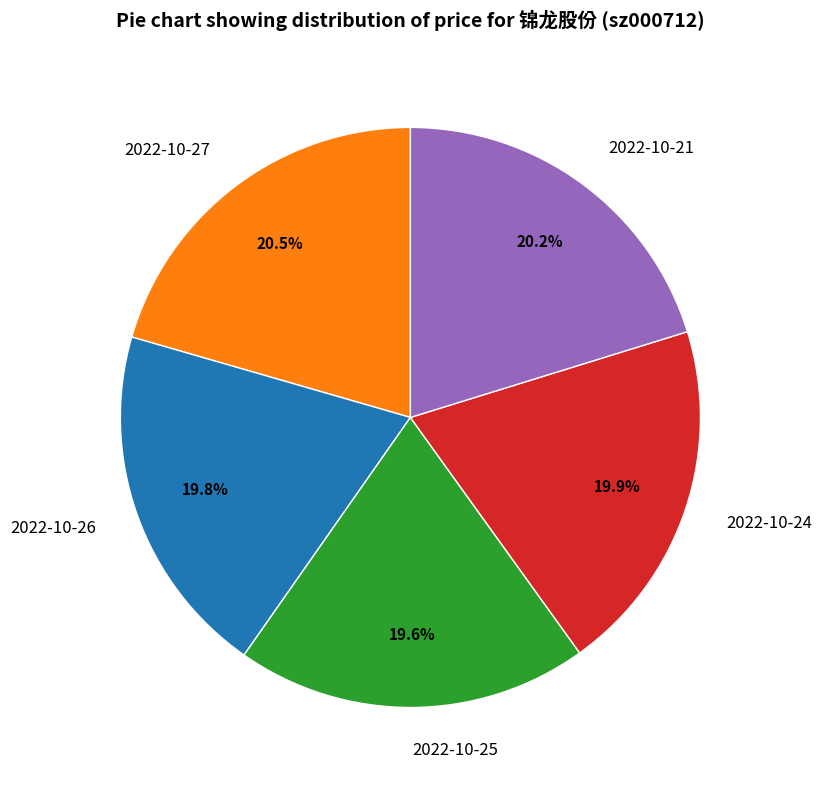

What percentage is NOT represented by 2022-10-21?

79.8%